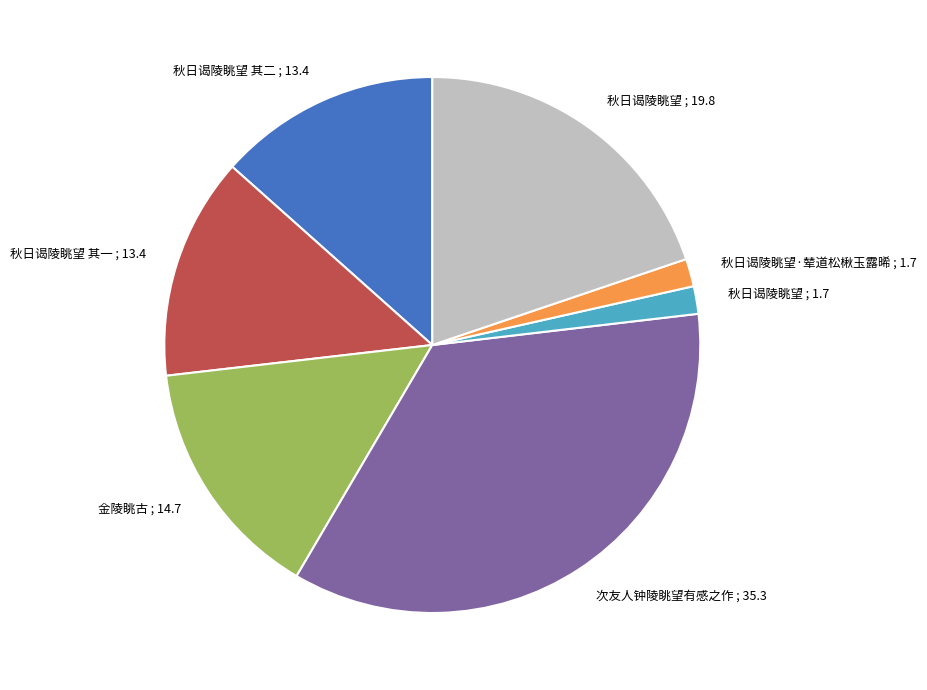

Combined, do 秋日谒陵眺望 ; 19.8 and 秋日谒陵眺望 ; 1.7 account for over 50%?

No